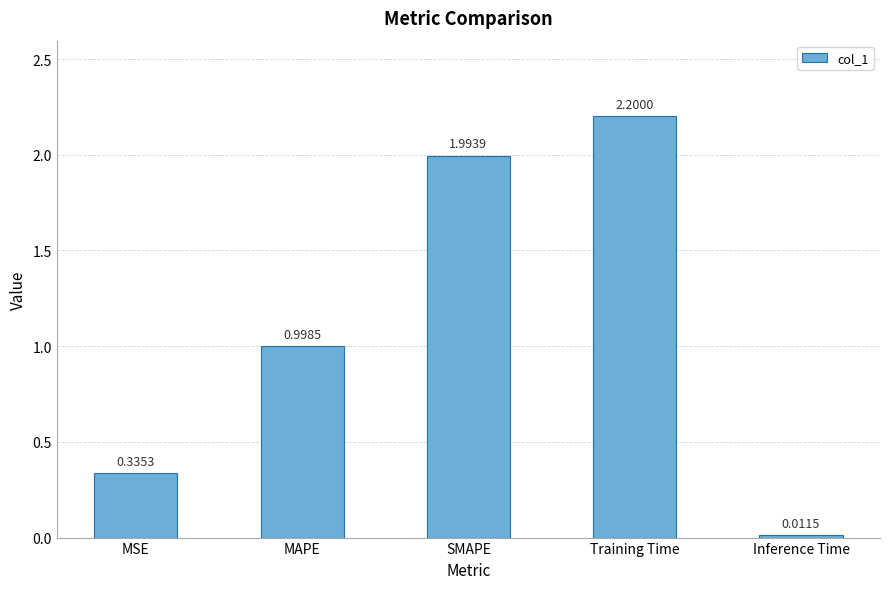

What position from the right is Inference Time?

1